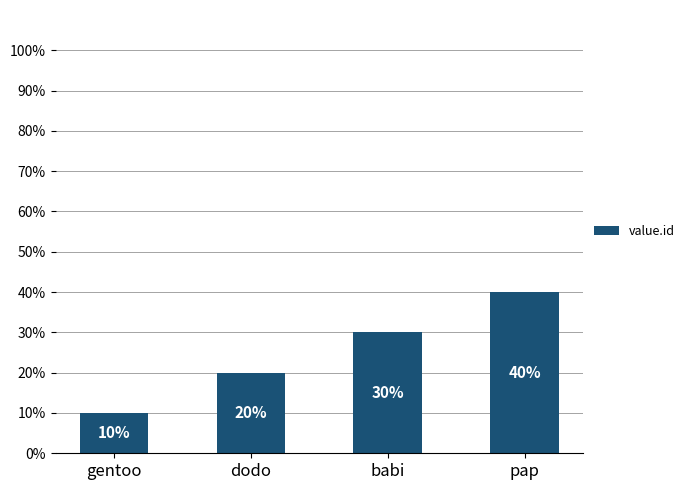

The chart shows a value of 34 at dodo. True or false?

False